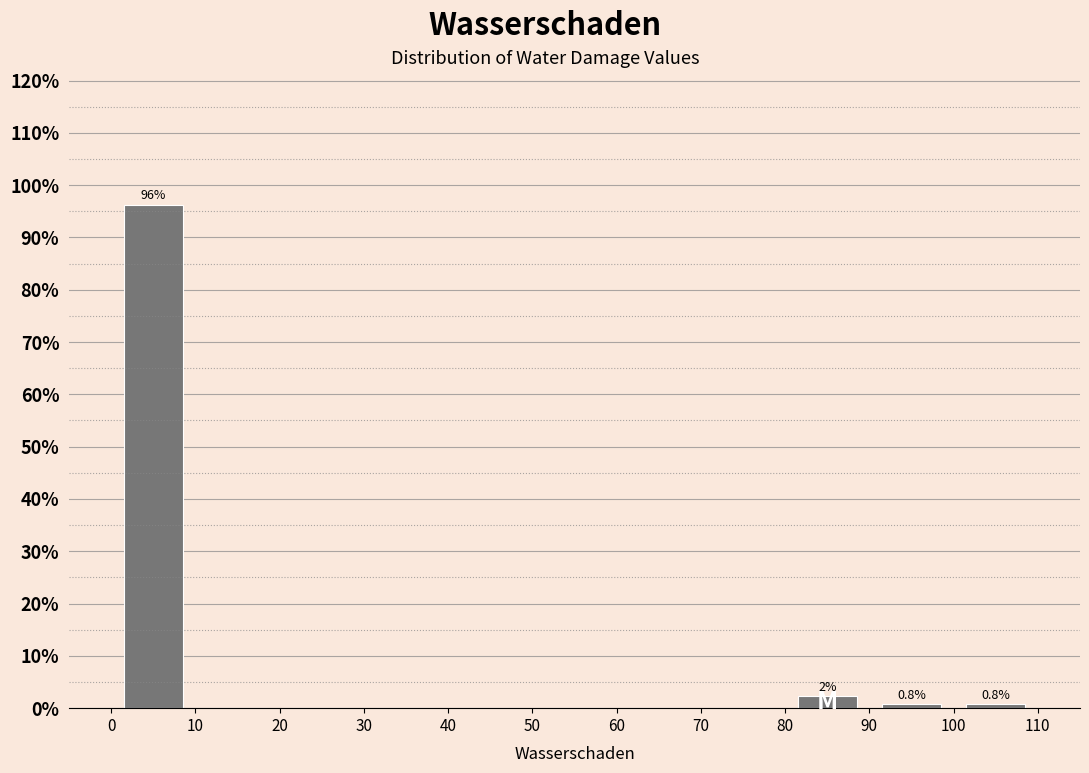

Over which range of the x-axis is the bar tallest?

0 to 10